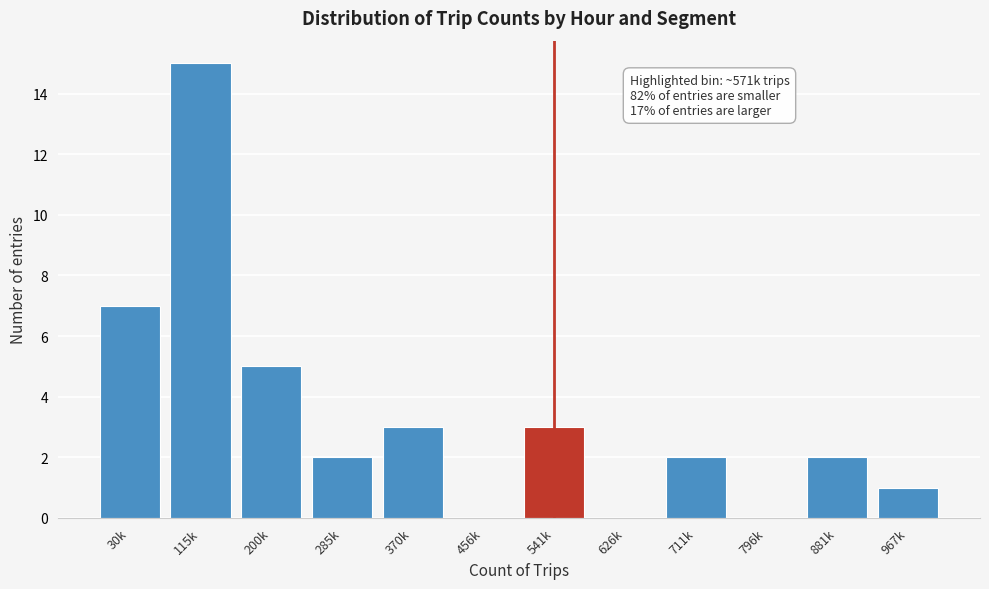

Reading left to right, list all the values displayed in this chart.

30k=7	115k=15	200k=5	285k=2	370k=3	456k=0	541k=3	626k=0	711k=2	796k=0	881k=2	967k=1